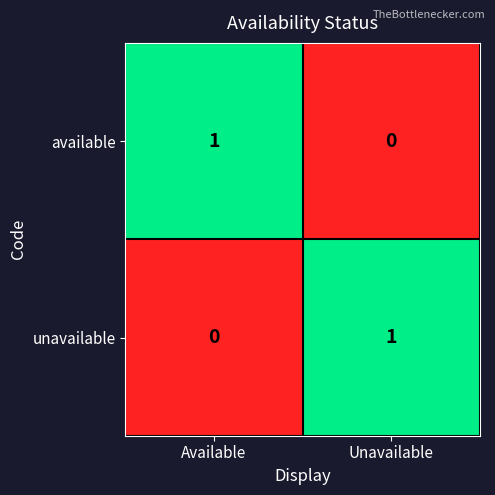

Rank the series at Unavailable from lowest to highest value.

available, unavailable